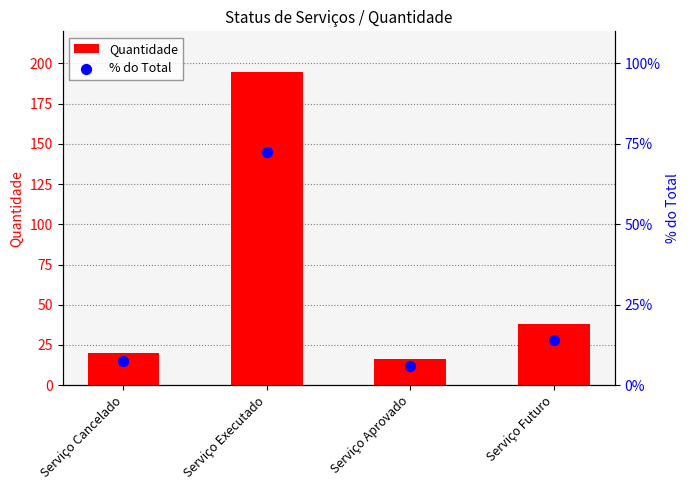

Which series has the largest total across all categories?

Quantidade